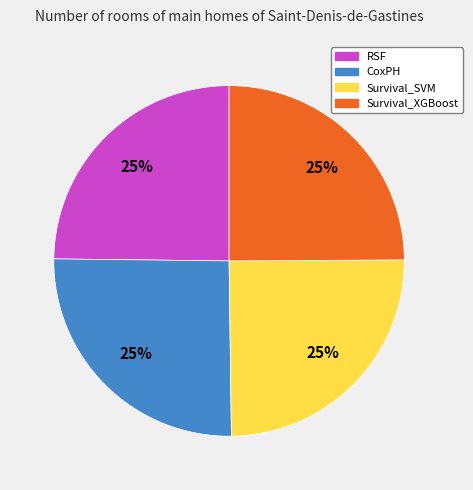

To the nearest percent, what is the combined percentage of Survival_SVM and Survival_XGBoost?

50%